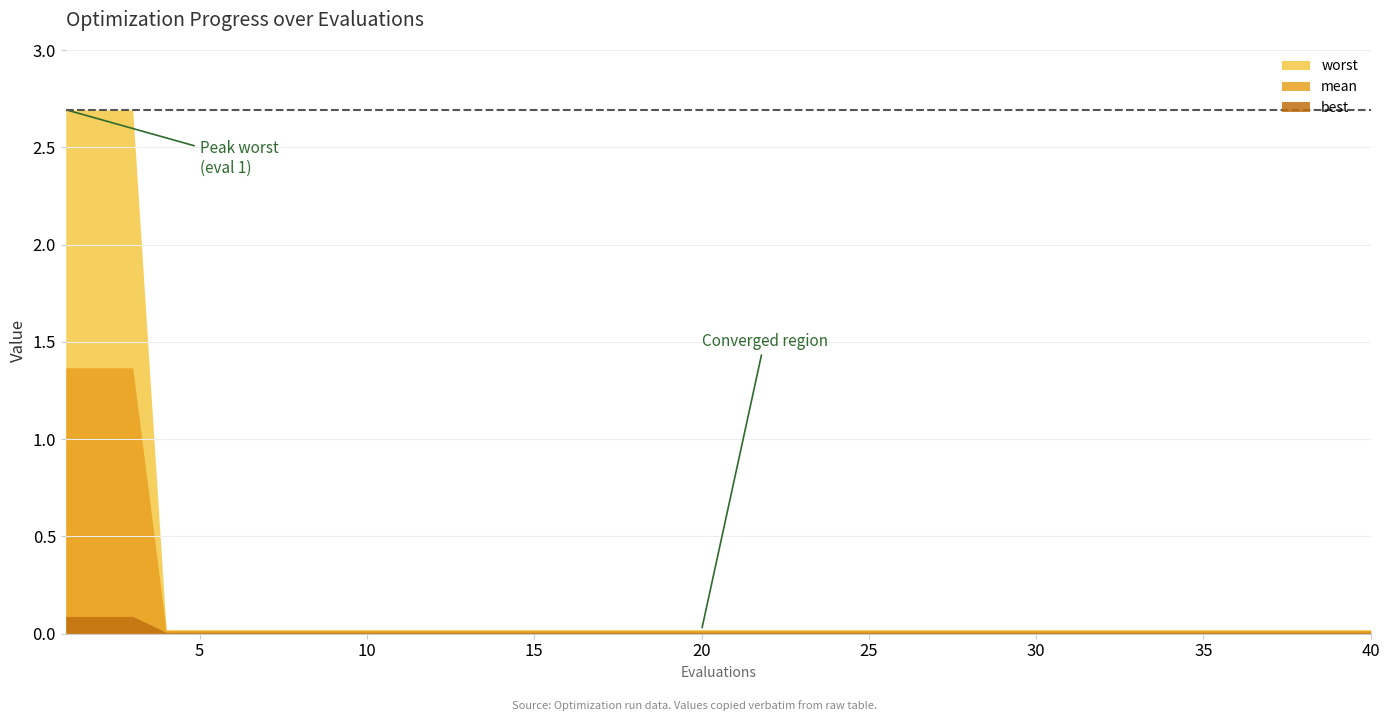

Which series has the widest spread of values?

worst